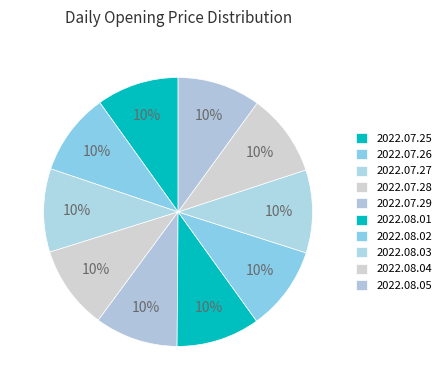

Combined, what portion of the pie is 2022.08.02 and 2022.07.27?

20.2%